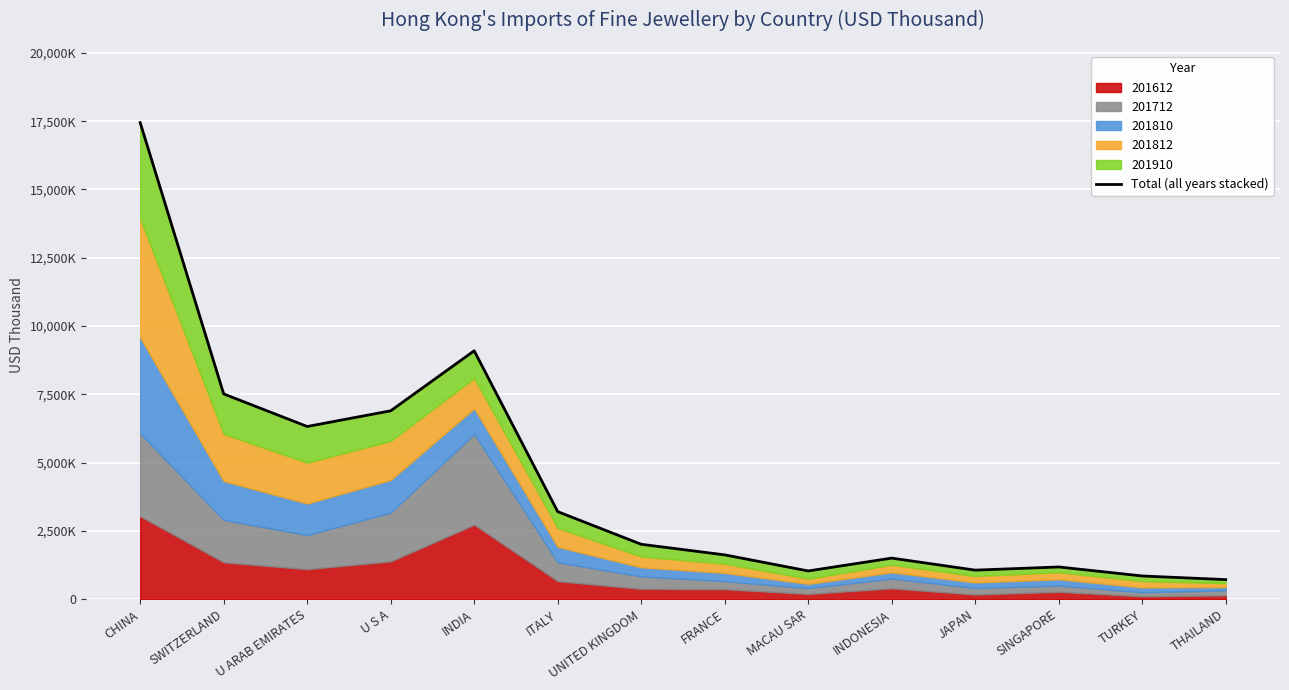

Does the chart display data point markers on the line(s)?

No